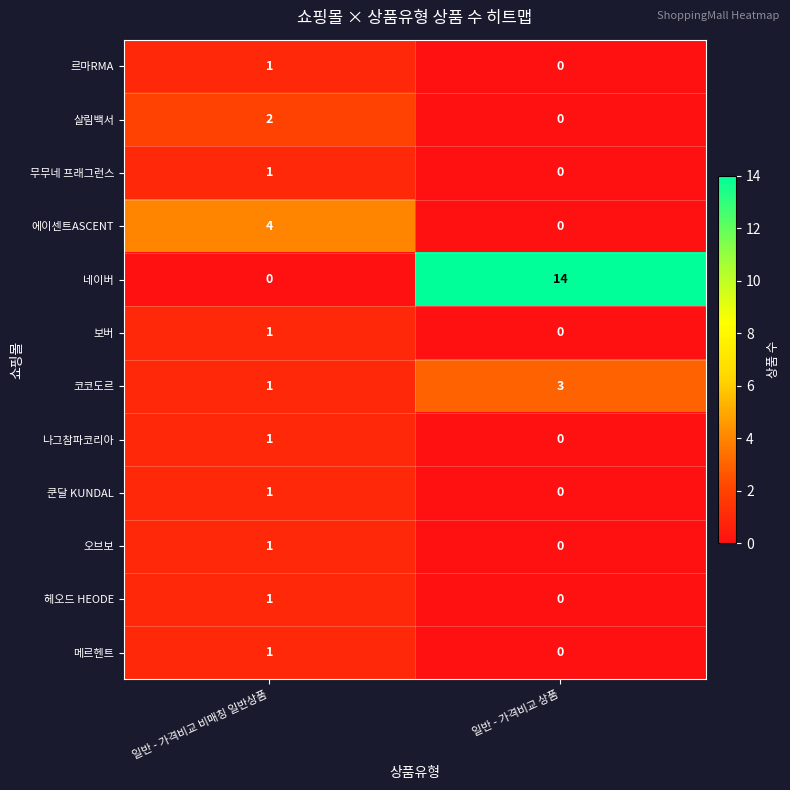

List the labels in order of 헤오드 HEODE value, smallest first.

일반 - 가격비교 상품, 일반 - 가격비교 비매칭 일반상품